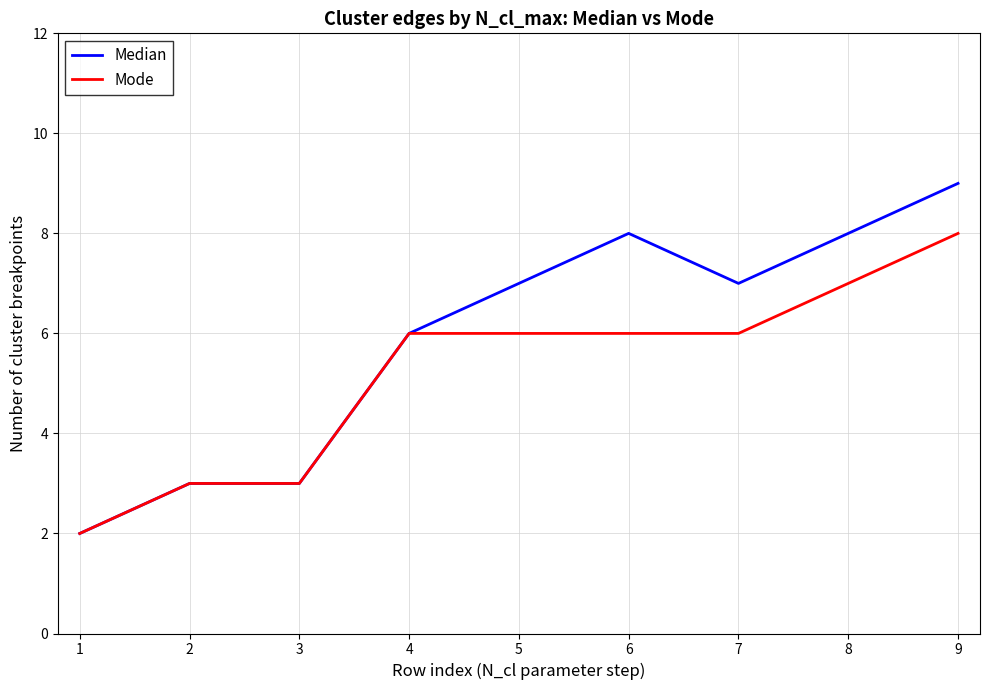

The value of Mode at 1 is 1. True or false?

False